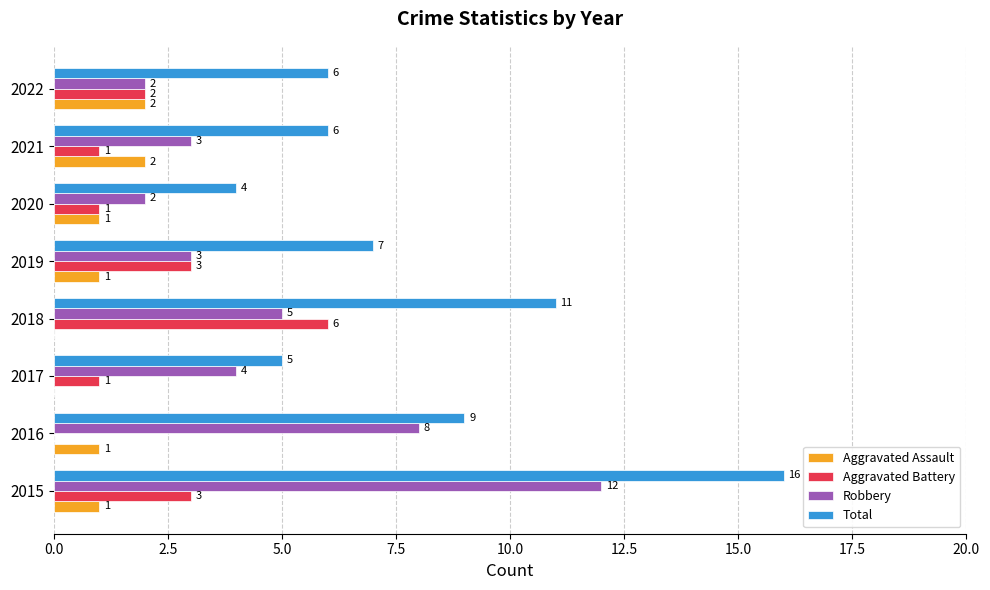

Count the number of data series in this chart.

4